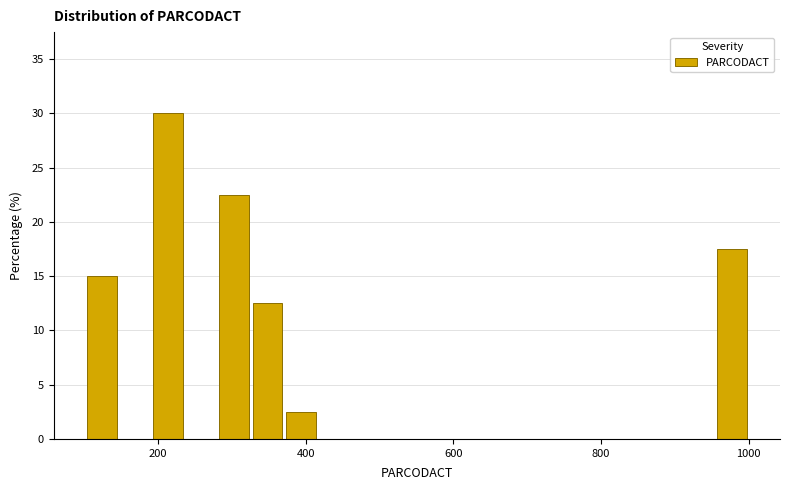

Around what value on the x-axis is the tallest bar? Give the approximate position of its centre, as read against the axis.

220